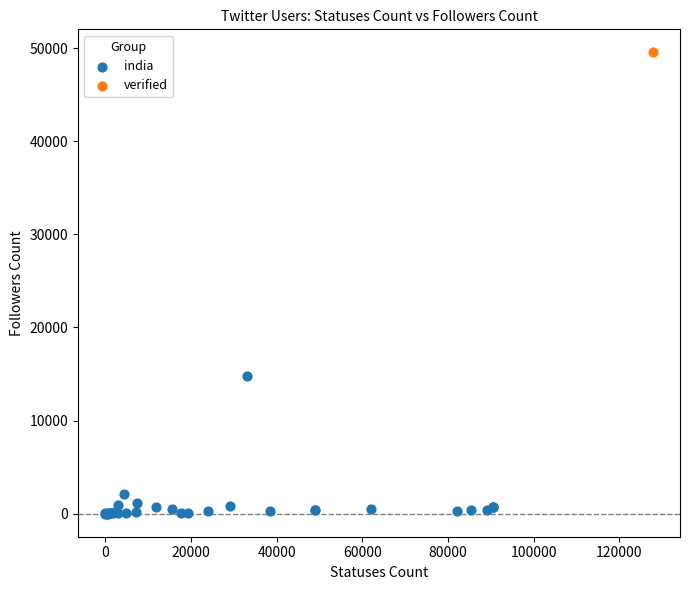

What are all the series names shown in the legend?

india, verified